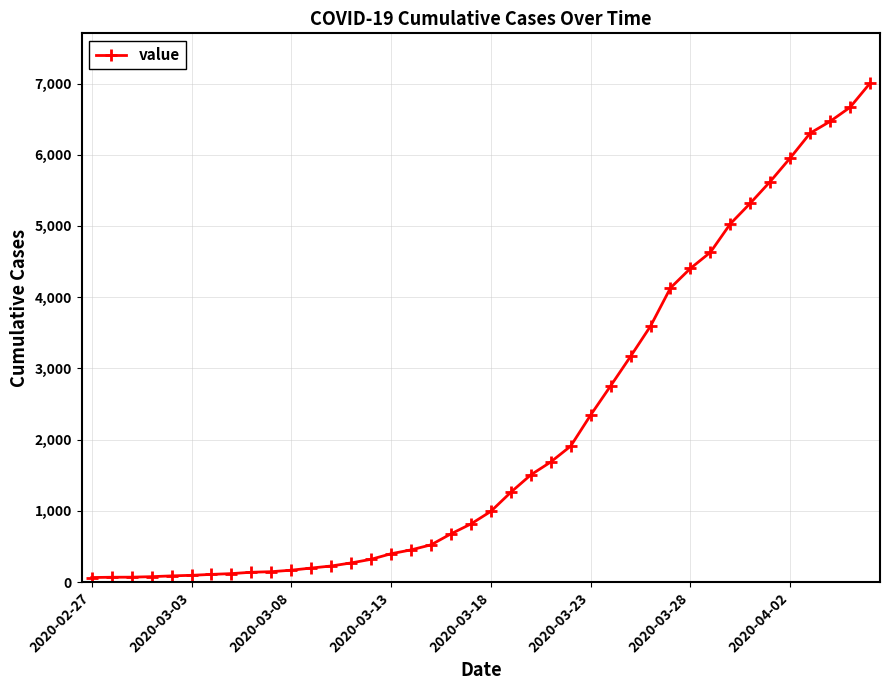

What is the difference between the maximum and minimum values?

6940